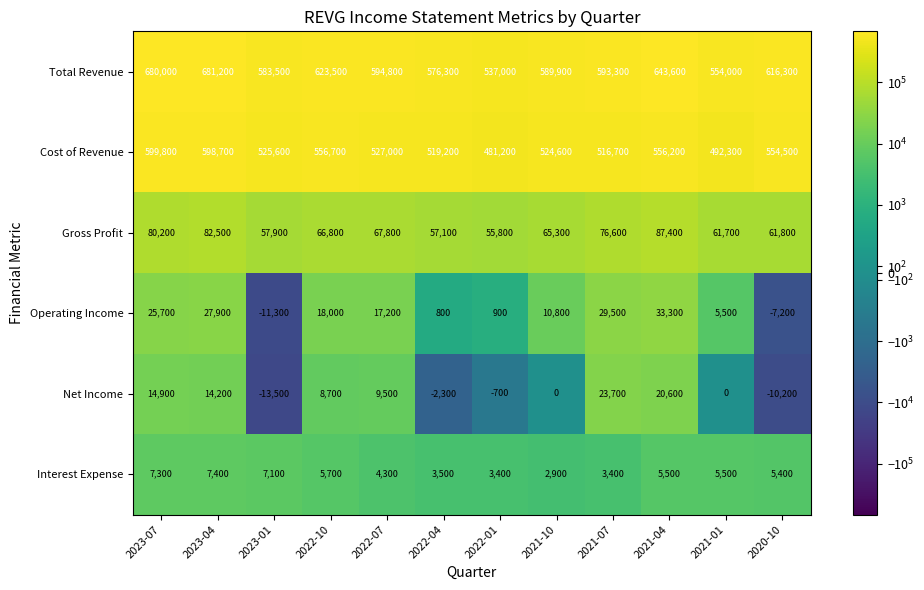

At how many categories does at least one series exceed 290001?

12